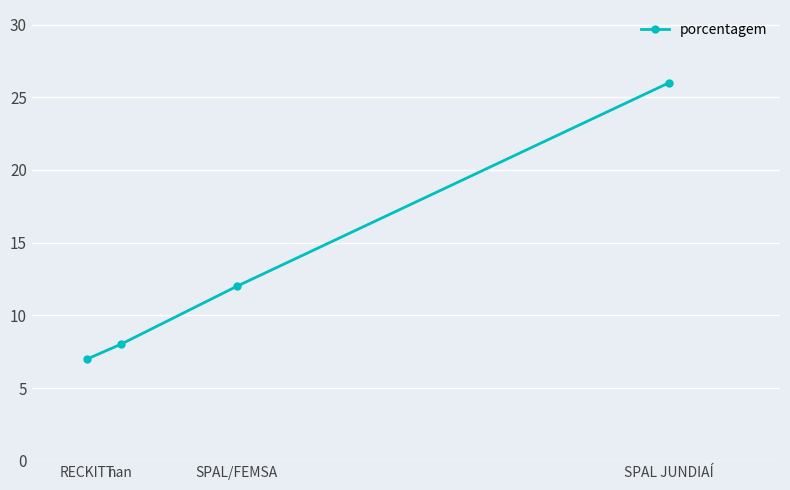

True or false: there are more than 0 points higher than both neighbors.

False